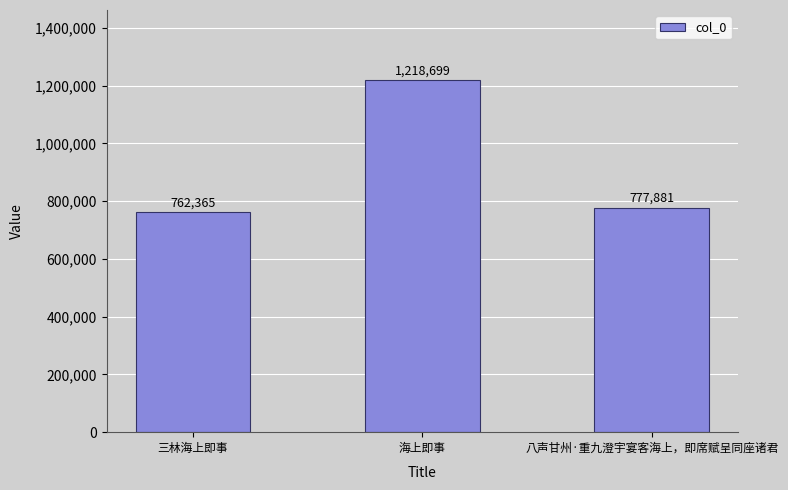

What is the value of the 3rd bar from the left?

777881